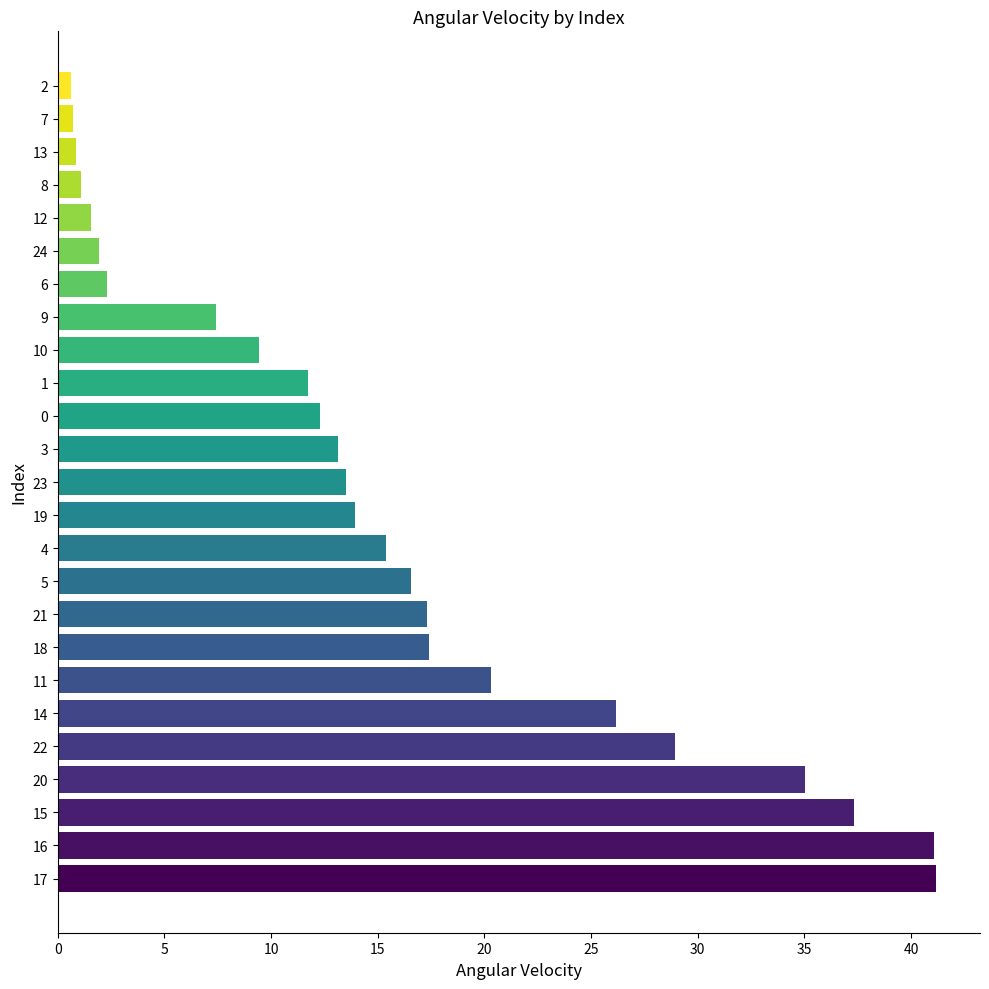

Between 16 and 10, which is larger?

16